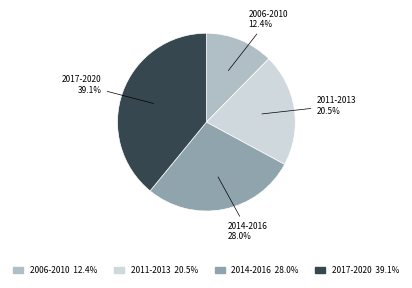

Does any single category account for the majority?

No